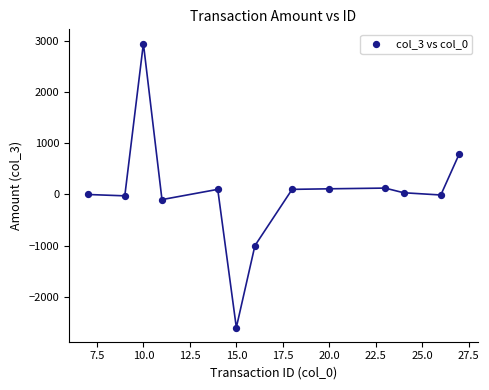

What is the range of X values (max minus min)?

20.0